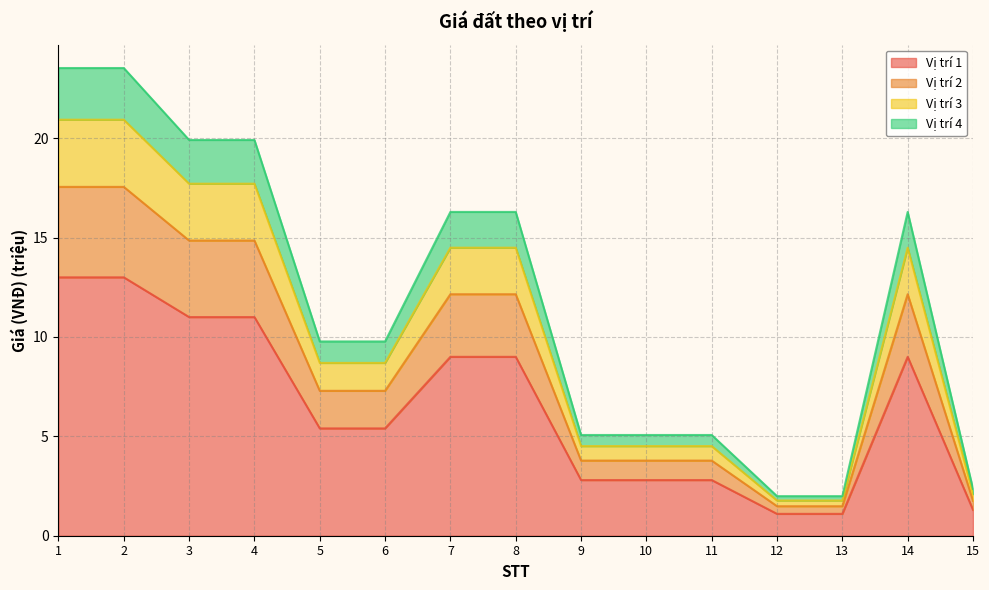

How many distinct data groups are displayed?

4